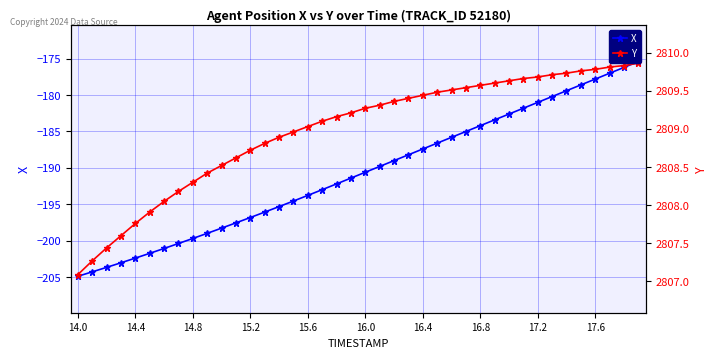

The value of Y at 17 is 1399.3. True or false?

False